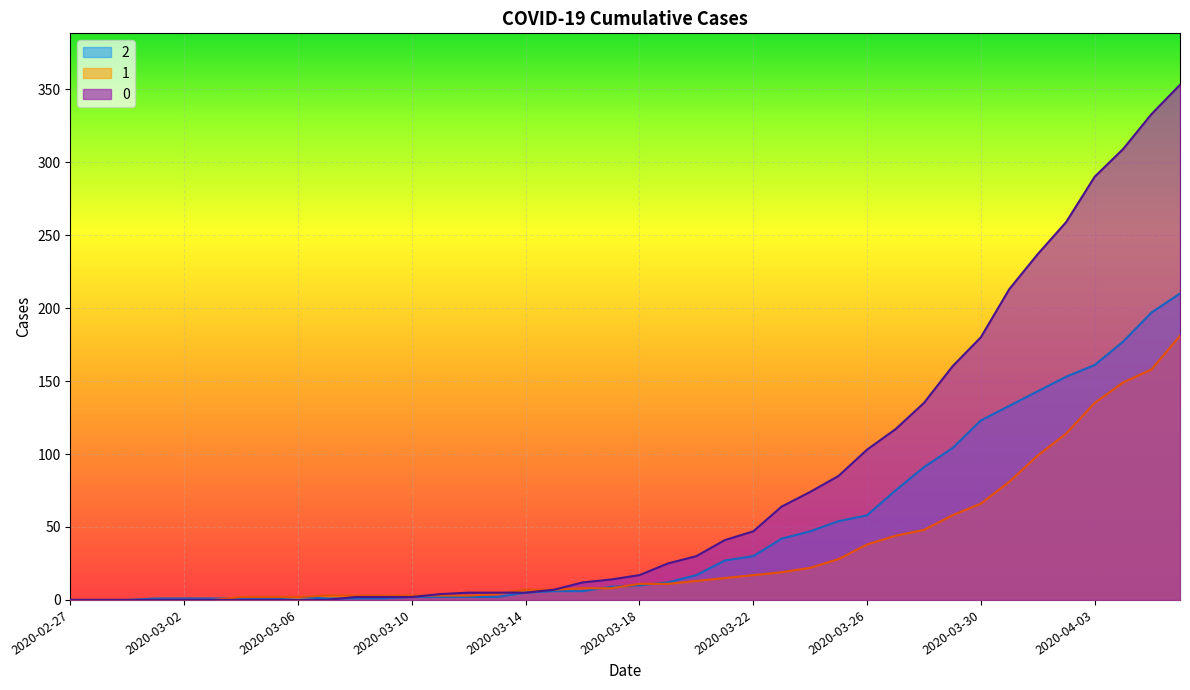

Reading left to right, transcribe all the data shown in this chart.

0: 0	0	0	0	0	0	0	0	0	0	2	2	2	4	5	5	5	7	12	14	17	25	30	41	47	64	74	85	103	117	135	160	180	213	237	259	290	309	333	353
1: 0	0	0	0	0	0	2	2	2	3	3	3	3	3	3	4	7	7	8	8	11	11	13	15	17	19	22	28	38	44	48	58	66	81	99	114	135	149	158	181
2: 0	0	0	1	1	1	1	1	2	1	1	1	2	2	2	2	5	6	6	9	10	12	17	27	30	42	47	54	58	75	91	104	123	133	143	153	161	177	197	210